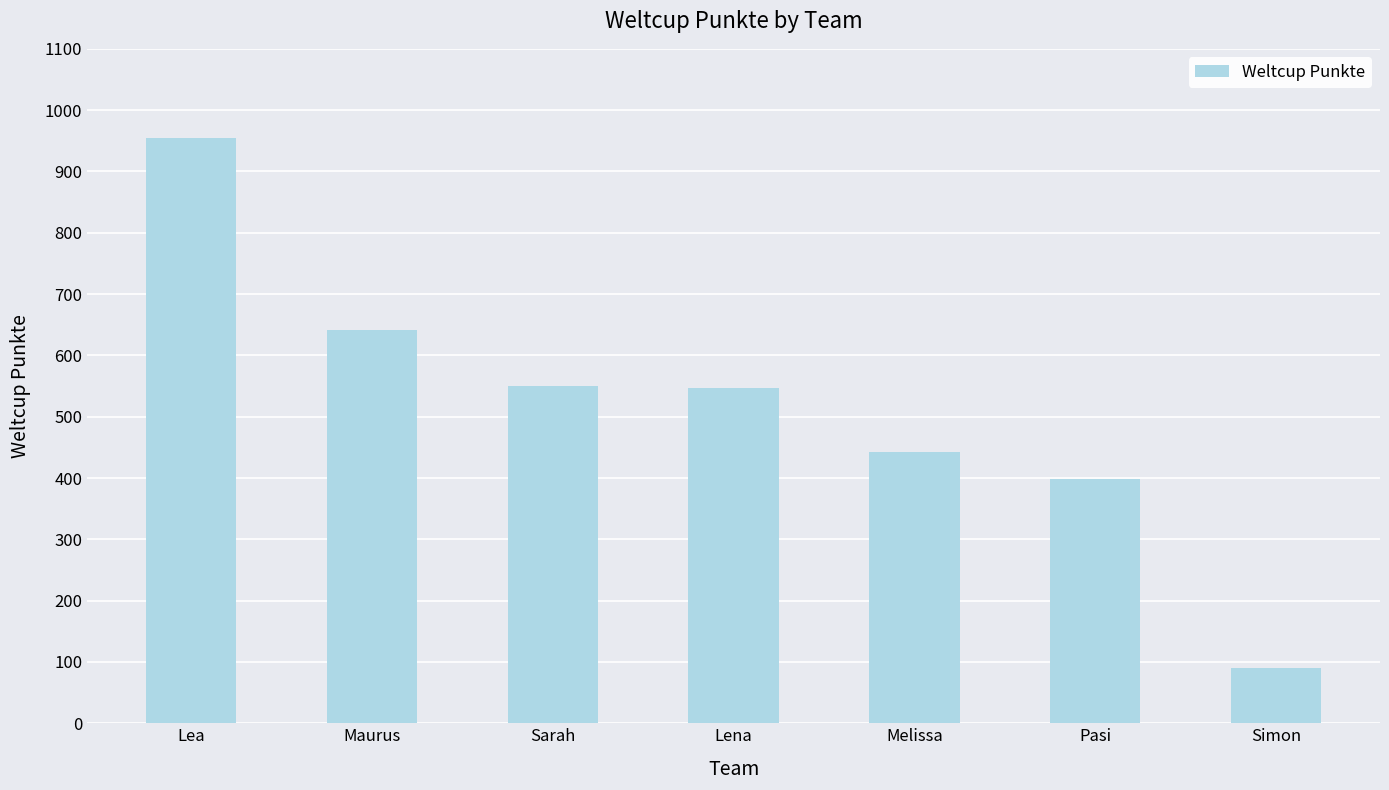

At which label is the value closest to 522?

Lena